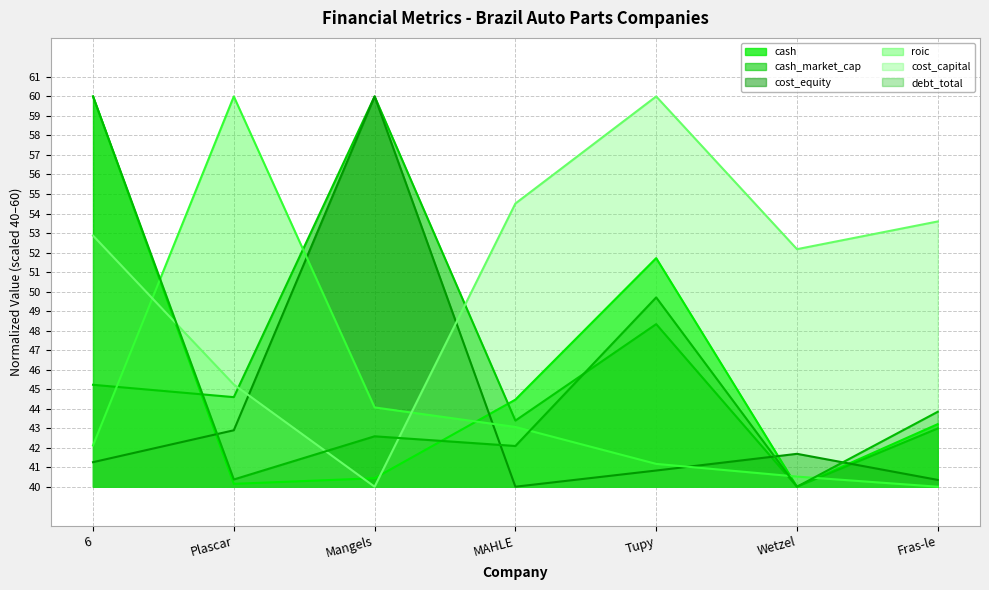

Does the chart display data point markers on the line(s)?

No